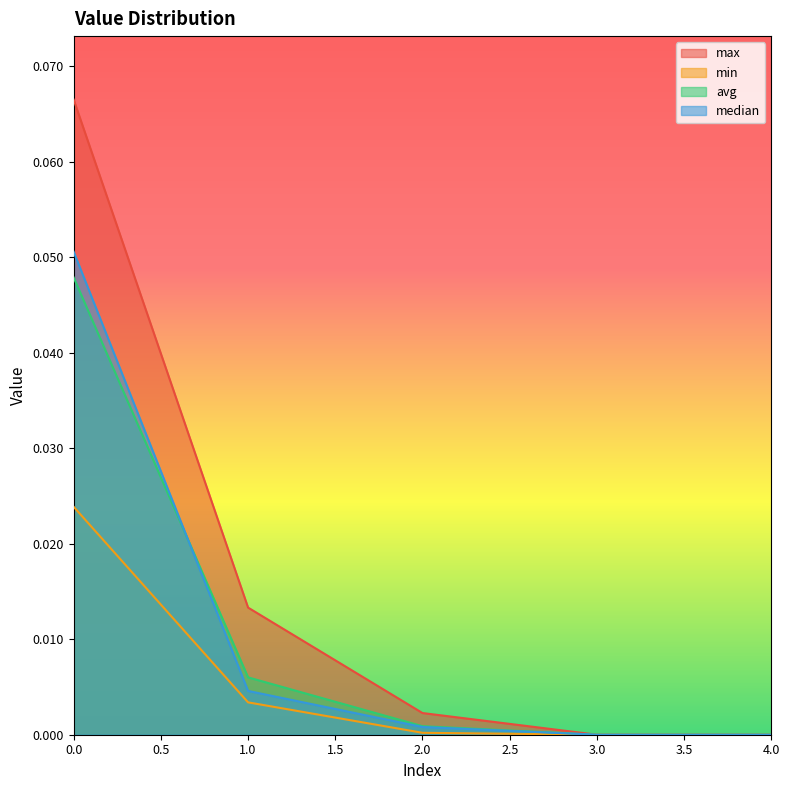

Does the chart display data point markers on the line(s)?

No